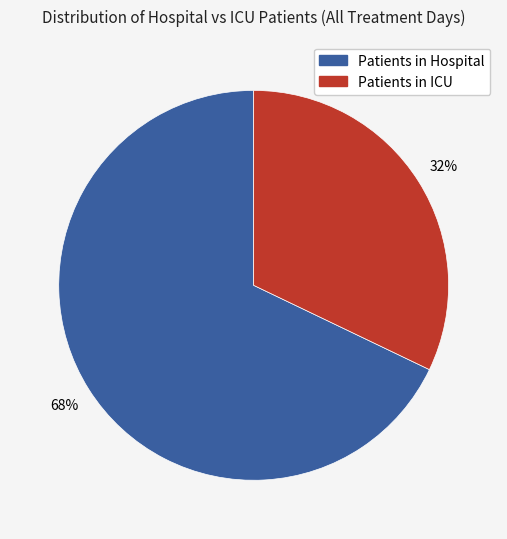

True or false: Patients in Hospital accounts for 75% of the total.

False